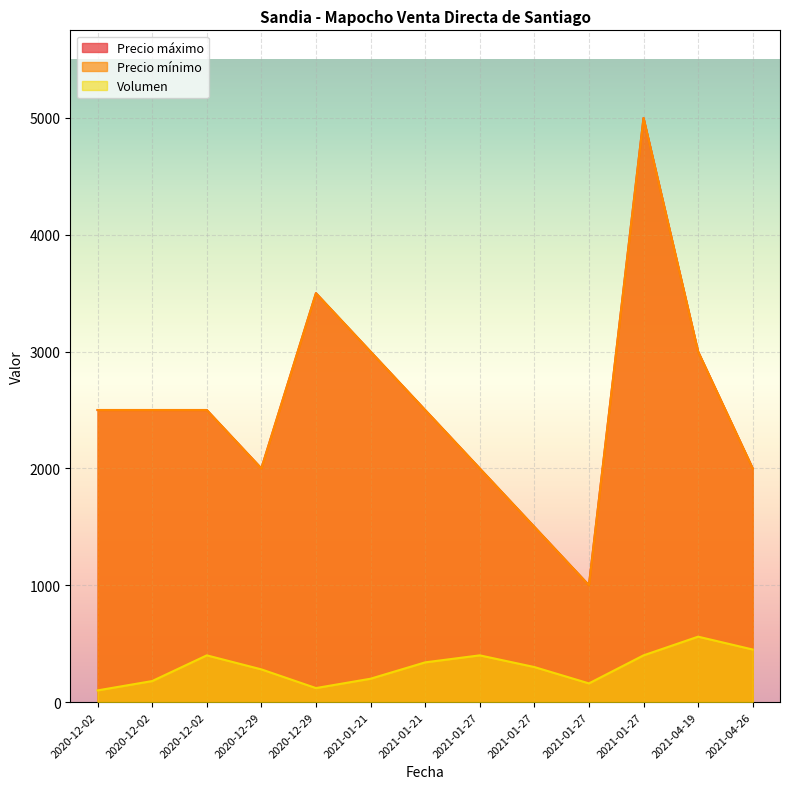

What is the label of the 12th point from the left?

2021-04-19